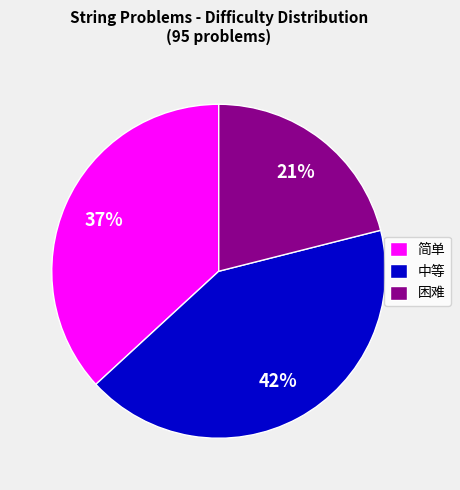

What is the smallest slice in the pie chart?

困难